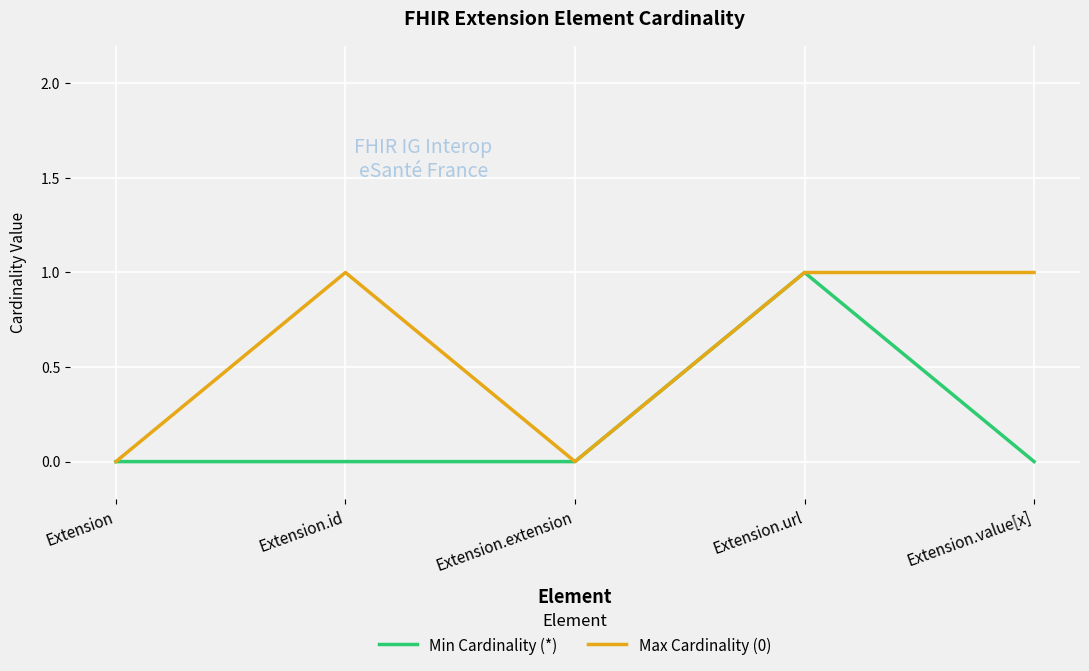

The Max Cardinality (0) series shows 0 at Extension. True or false?

True